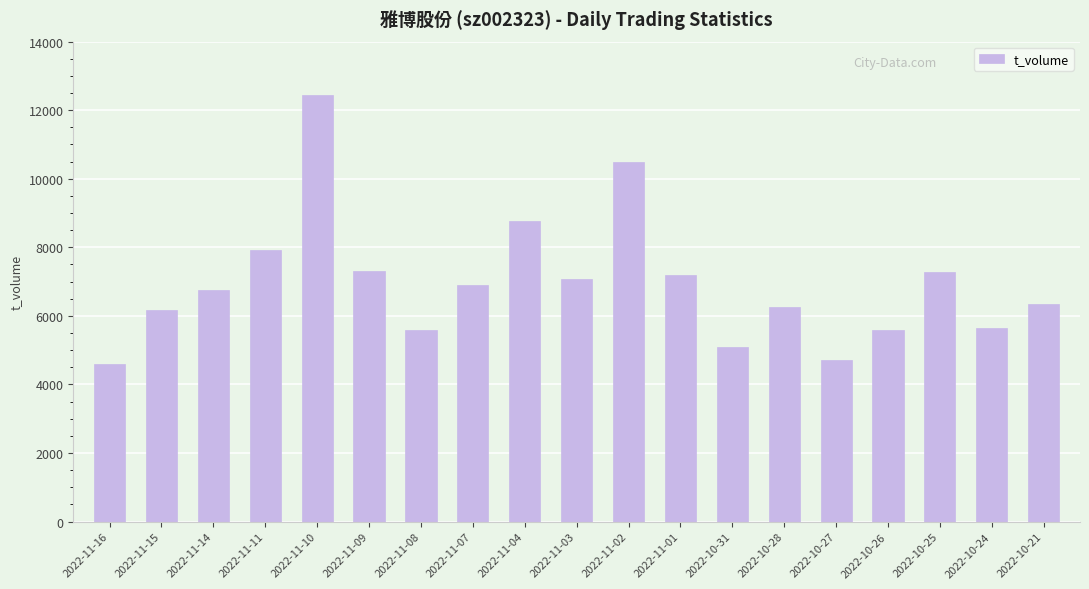

At which label is the value closest to 8520?

2022-11-04